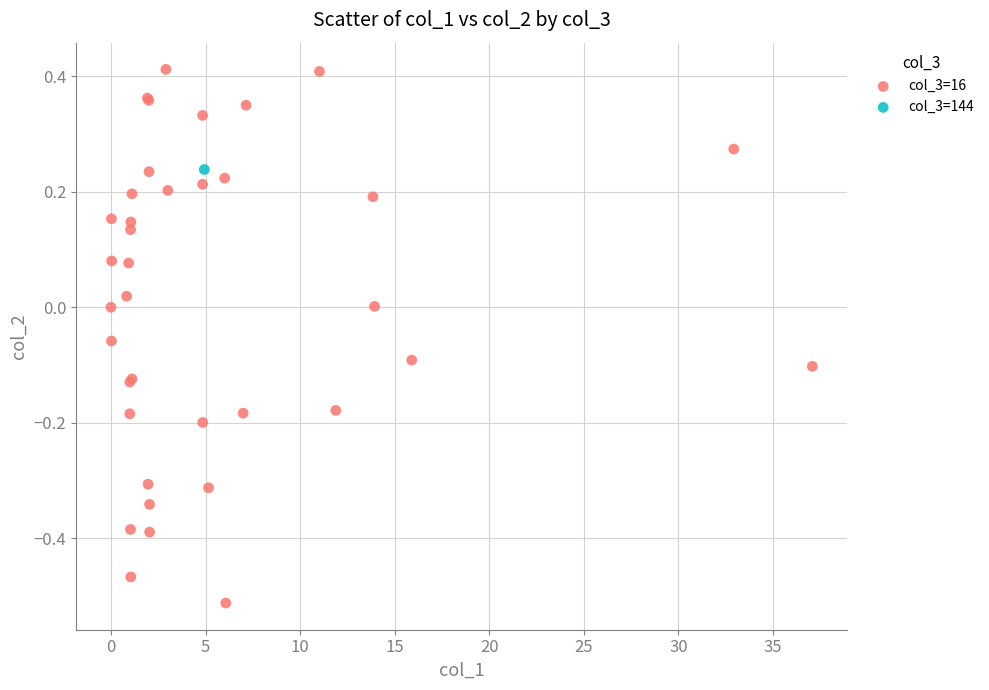

What are all the series names shown in the legend?

col_3=16, col_3=144